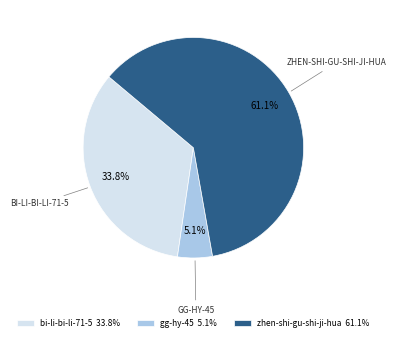

To the nearest percent, what portion does gg-hy-45 represent?

5%